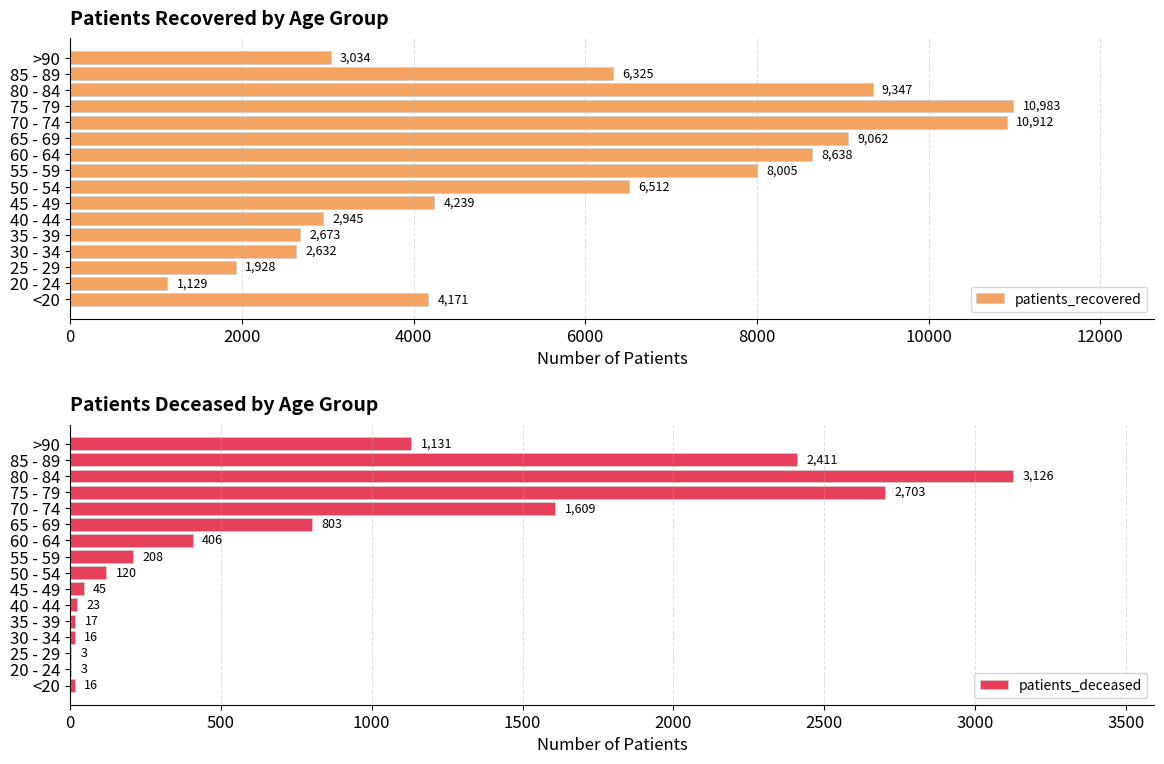

Are the bars horizontal?

Yes